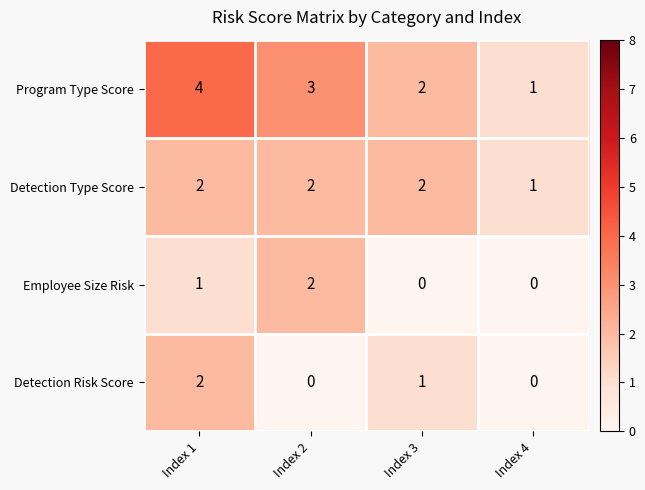

What is the sum of all Employee Size Risk values?

3